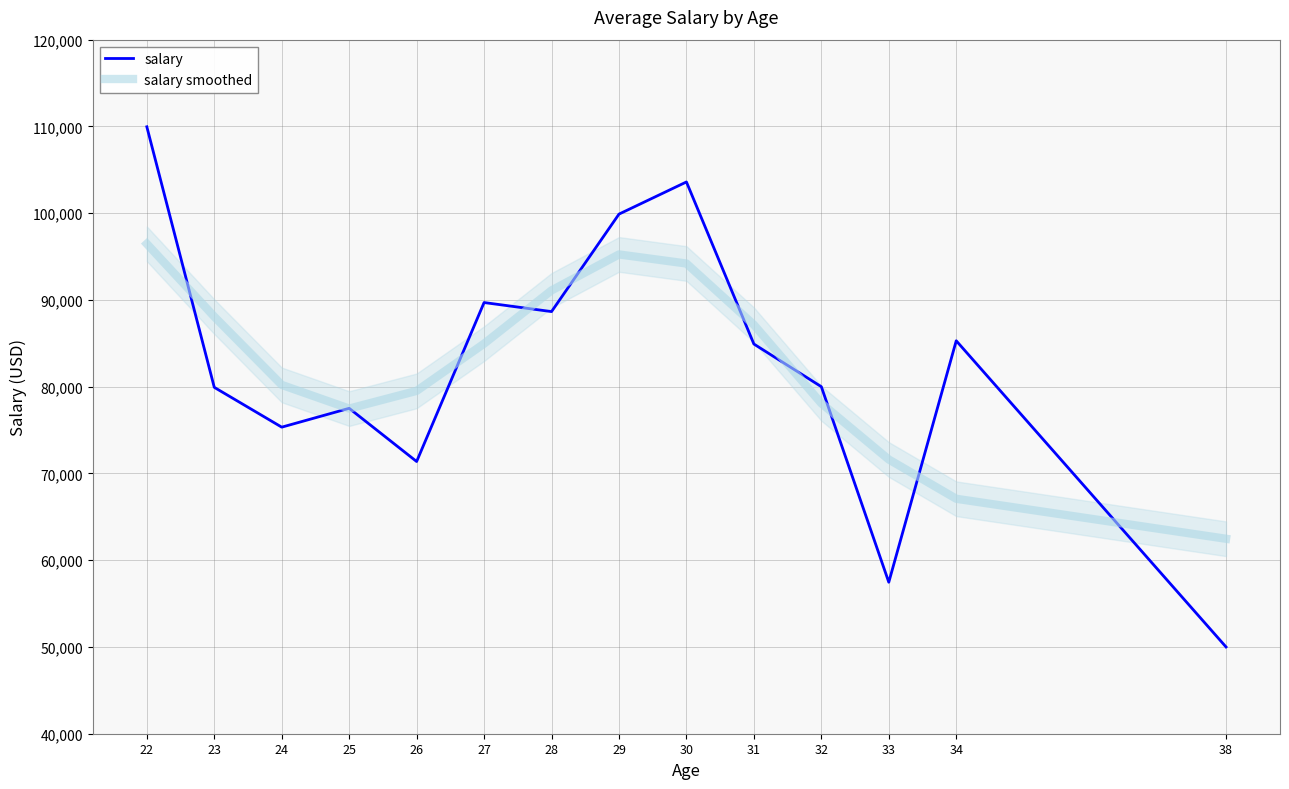

Does the chart display data point markers on the line(s)?

No